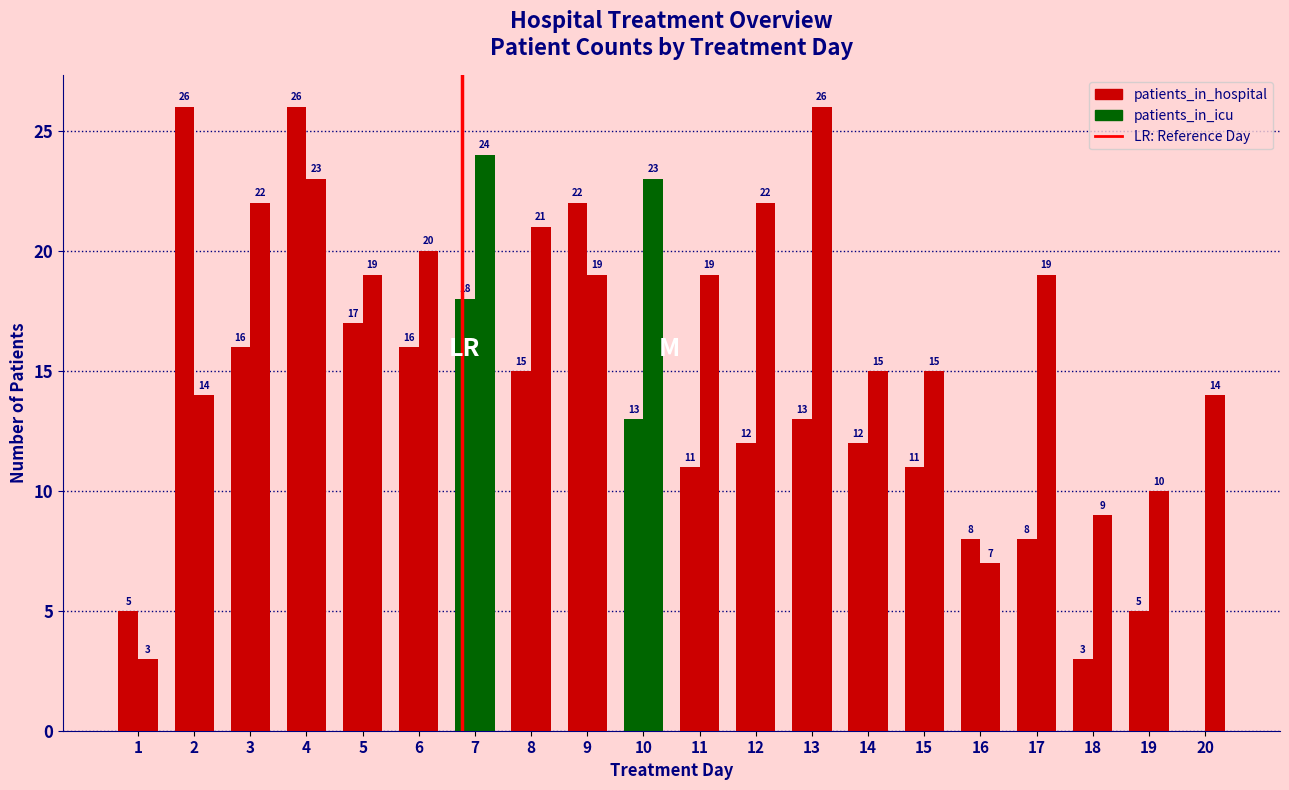

Rank the series by their maximum value, from highest to lowest.

patients_in_hospital, patients_in_icu